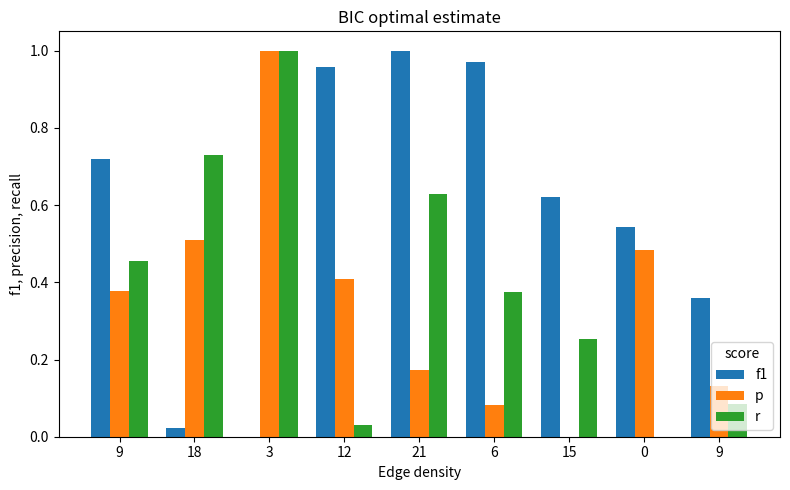

Does the chart contain stacked bars?

No